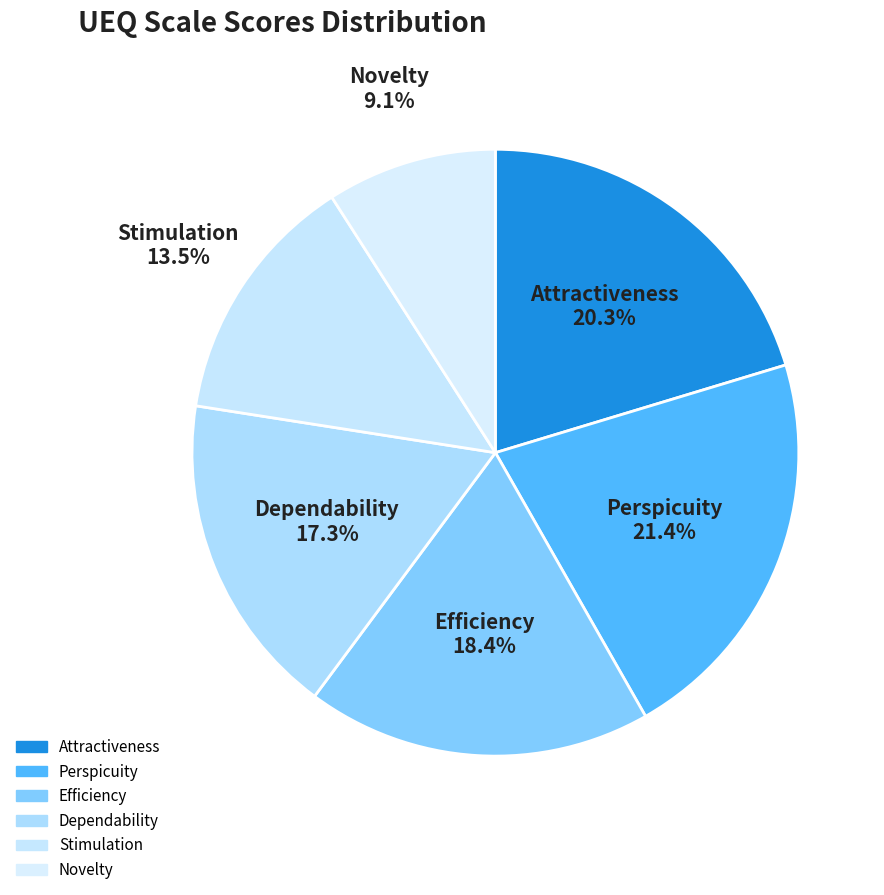

To the nearest percent, what is the combined percentage of Perspicuity and Attractiveness?

42%